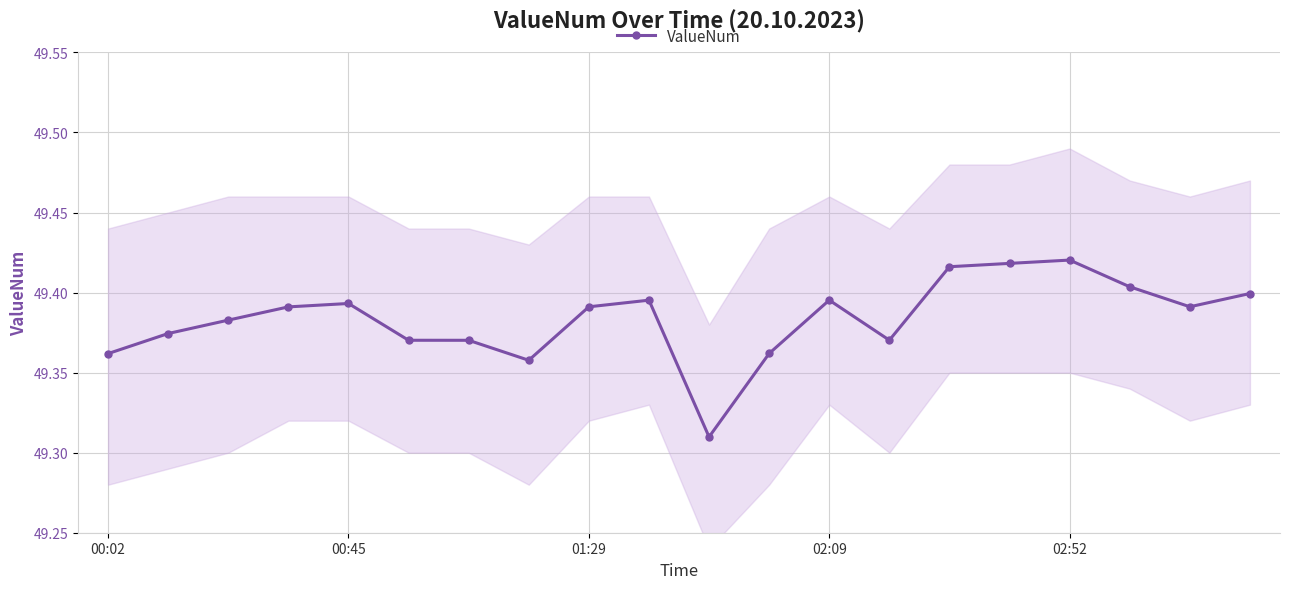

The value at 9 is 15.6. True or false?

False